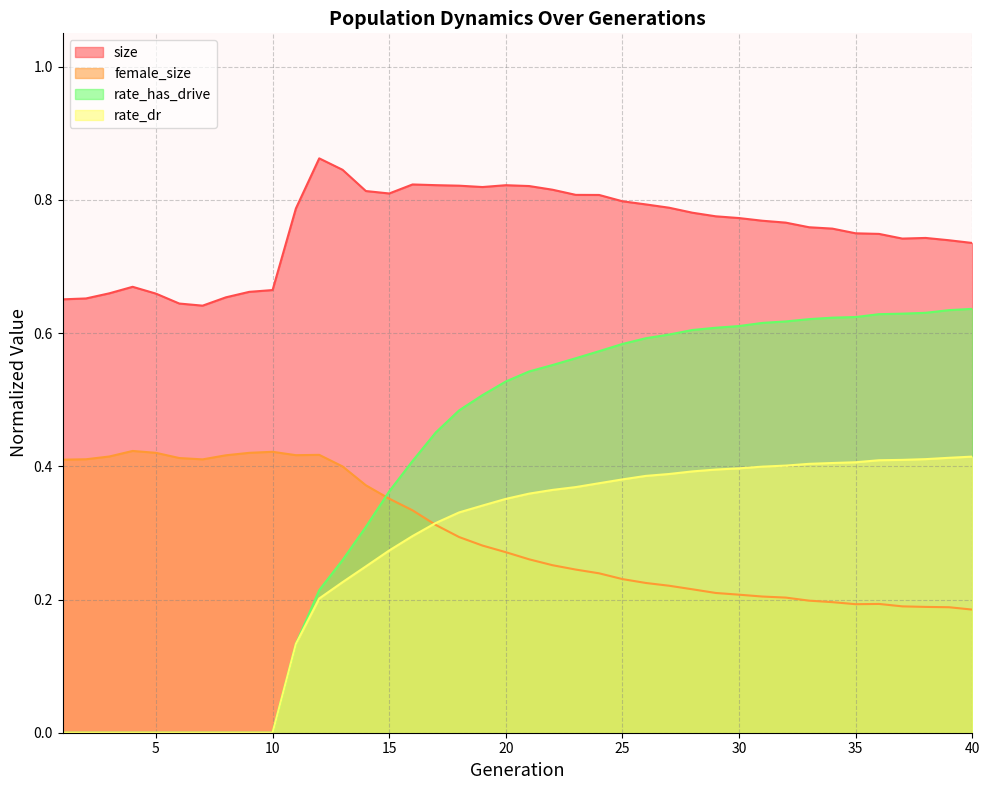

How many lines are shown in the chart?

4